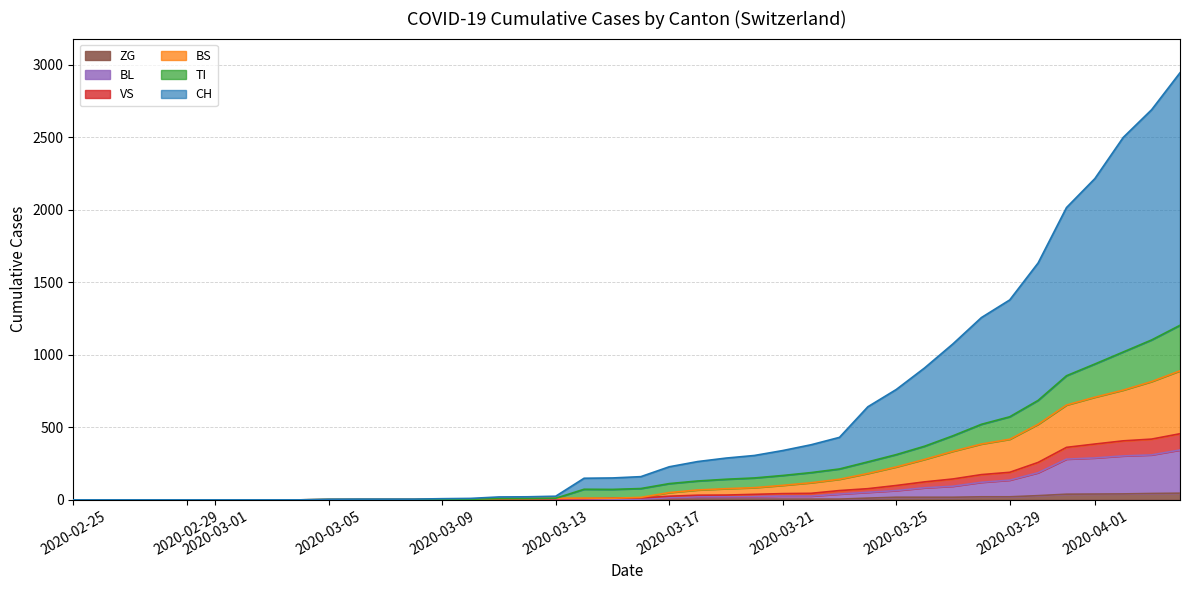

What are all the series names shown in the legend?

ZG, BL, VS, BS, TI, CH